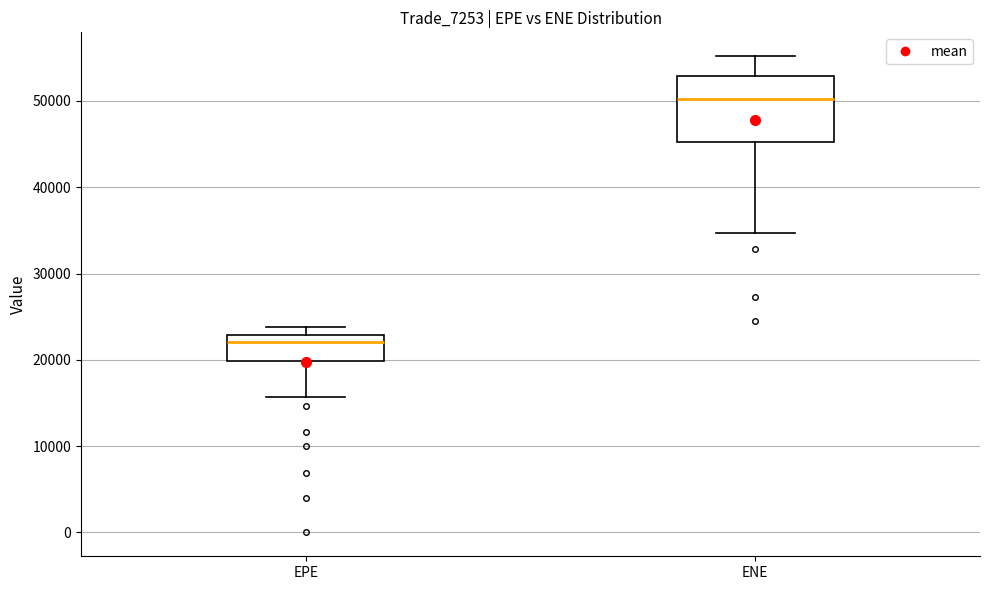

Reading left to right, transcribe this box plot: for each box, give where its median line is, the range the box spans, and where its two whiskers end, as read against the y-axis. The values are not printed on the chart, so give them approximately, as read against the axis.

EPE: median 22000, box 20000 to 23000, whiskers 16000 to 24000
ENE: median 50000, box 45000 to 53000, whiskers 35000 to 55000